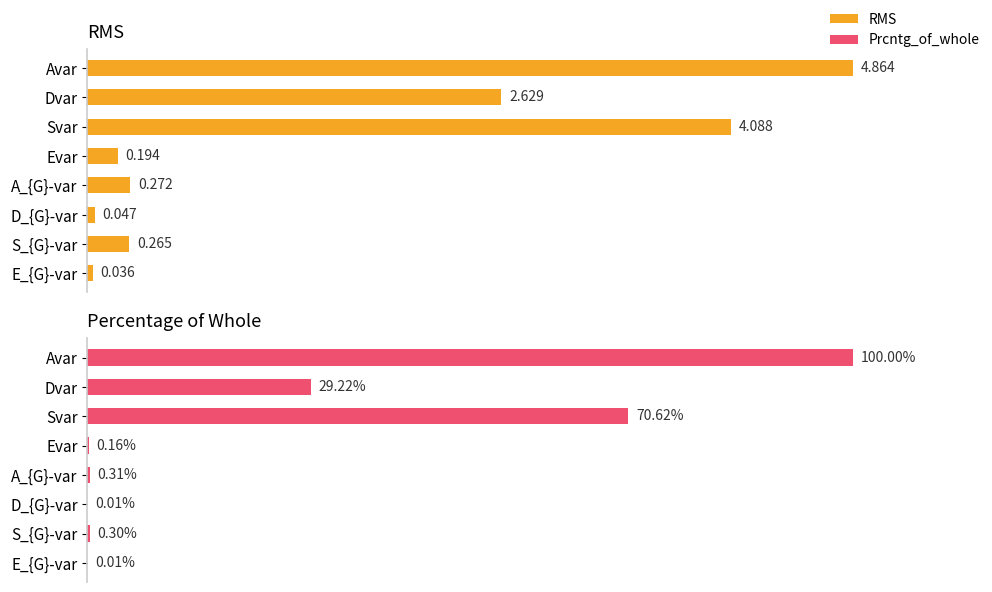

Rank the categories by RMS value from highest to lowest.

Avar, Svar, Dvar, A_{G}-var, S_{G}-var, Evar, D_{G}-var, E_{G}-var